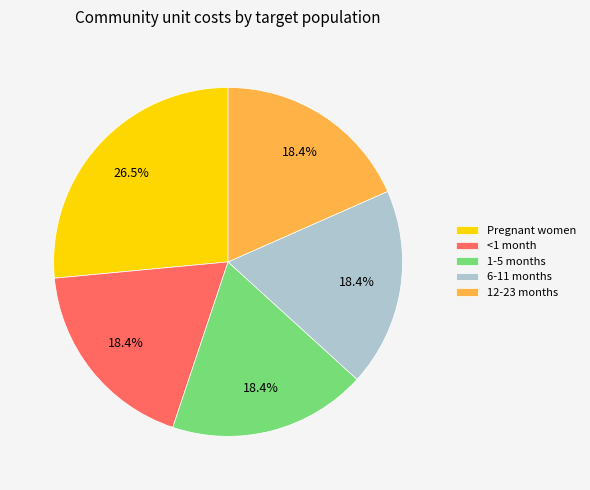

What percentage is the 6-11 months slice, to the nearest percent?

18%